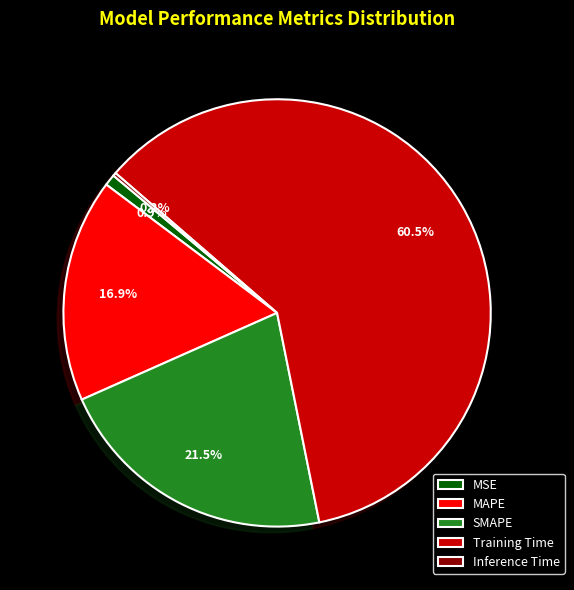

Does Training Time account for over 50% of the chart?

Yes